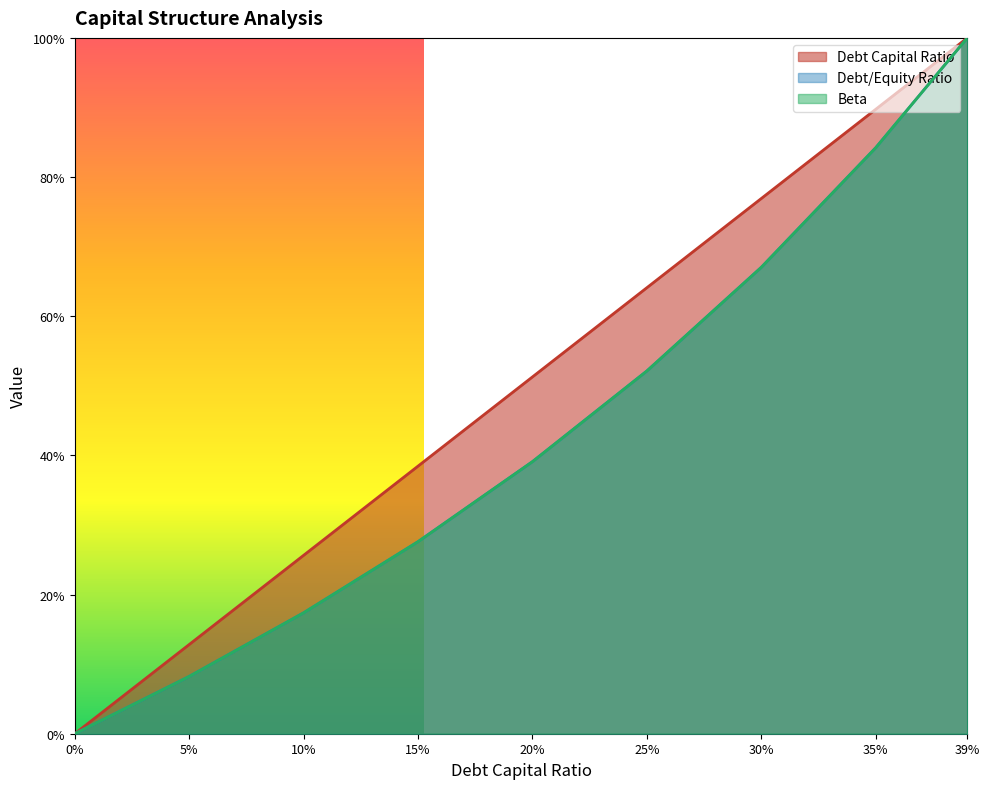

List the labels in order of interest_expense value, smallest first.

0%, 5%, 10%, 15%, 20%, 25%, 30%, 35%, 39%